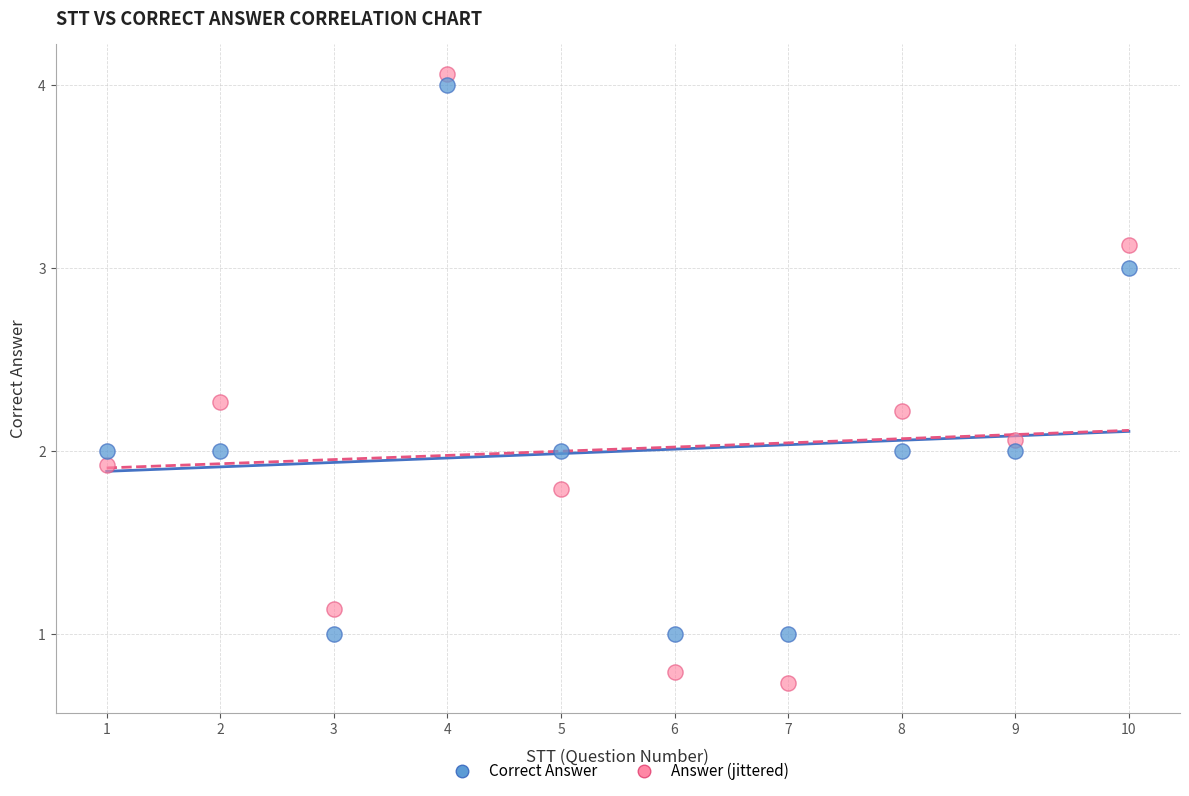

What are all the series names shown in the legend?

Correct Answer, Answer (jittered)